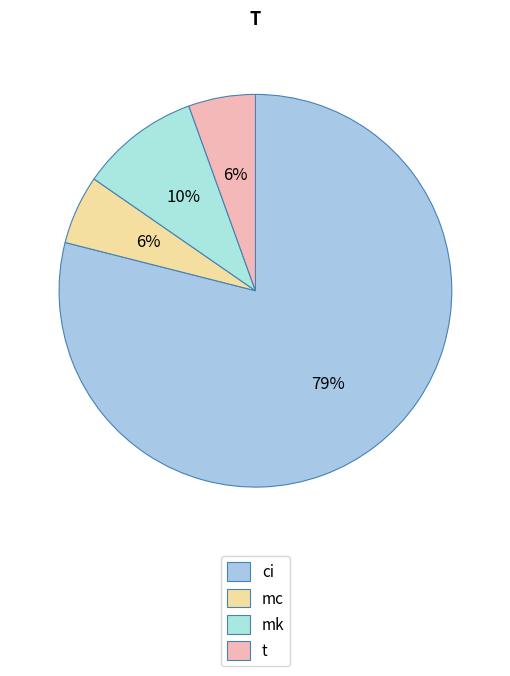

What is the change in value from mk to t?

-1995618